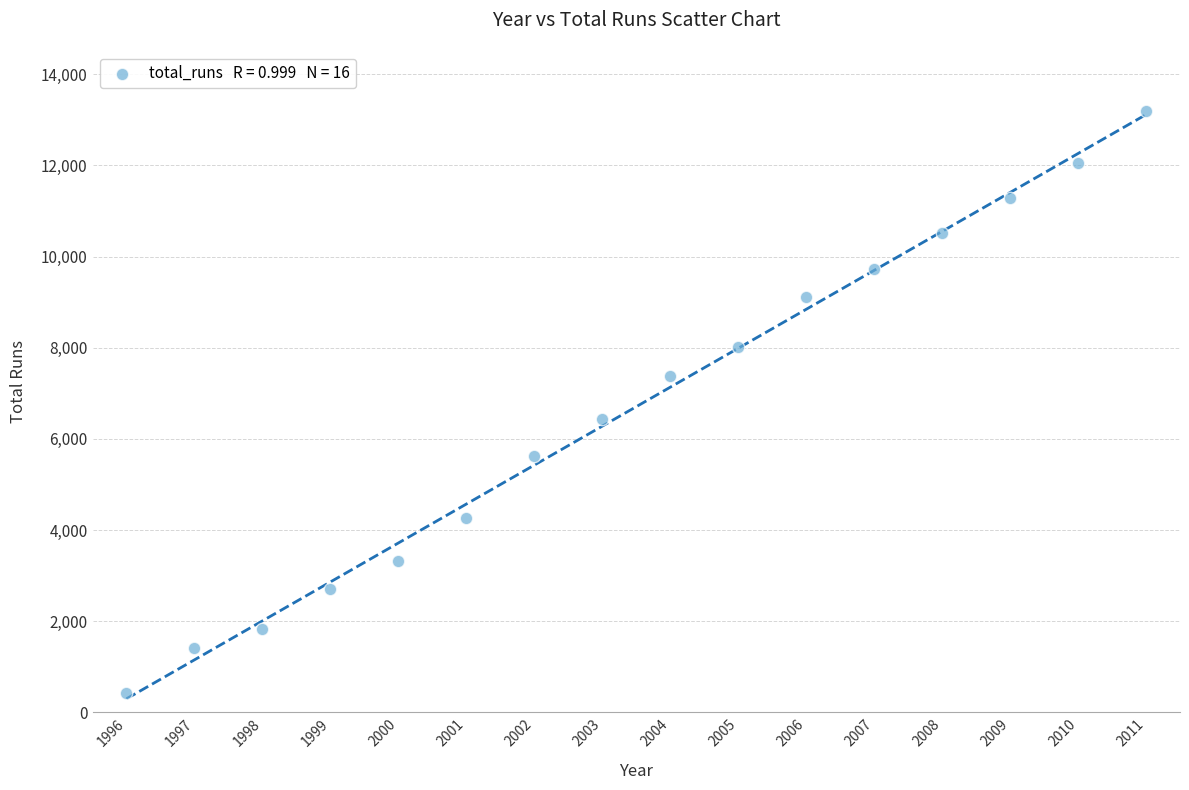

What Y value in the scatter plot is closest to 6813?

6435